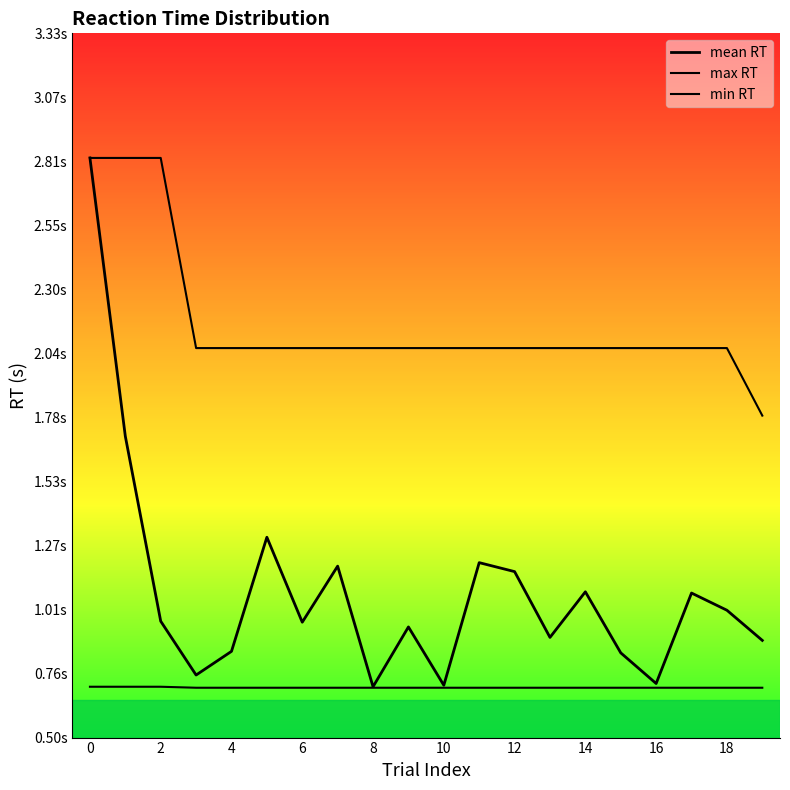

What is the difference between the highest and lowest values at 14?

1.4